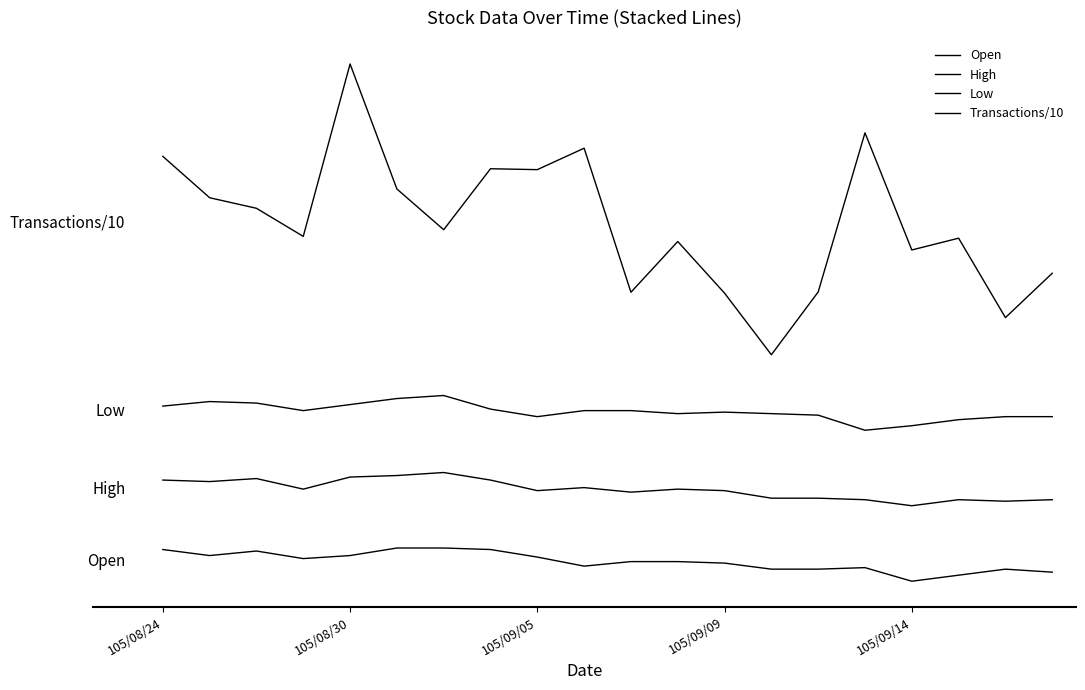

List the series in order of their overall mean, lowest first.

Open, High, Low, Transactions/10